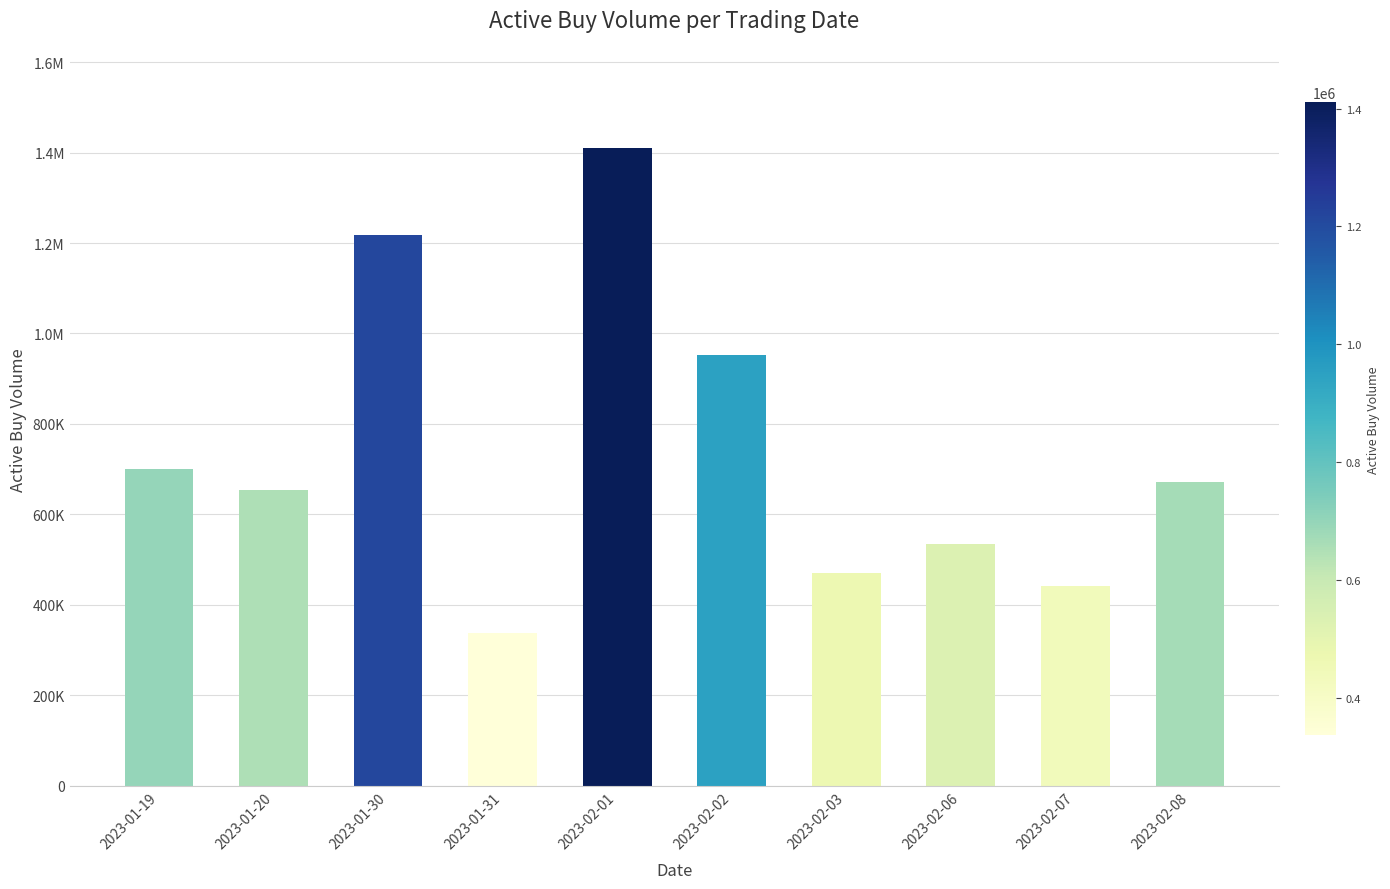

Rank the categories by value from highest to lowest.

2023-02-01, 2023-01-30, 2023-02-02, 2023-01-19, 2023-02-08, 2023-01-20, 2023-02-06, 2023-02-03, 2023-02-07, 2023-01-31